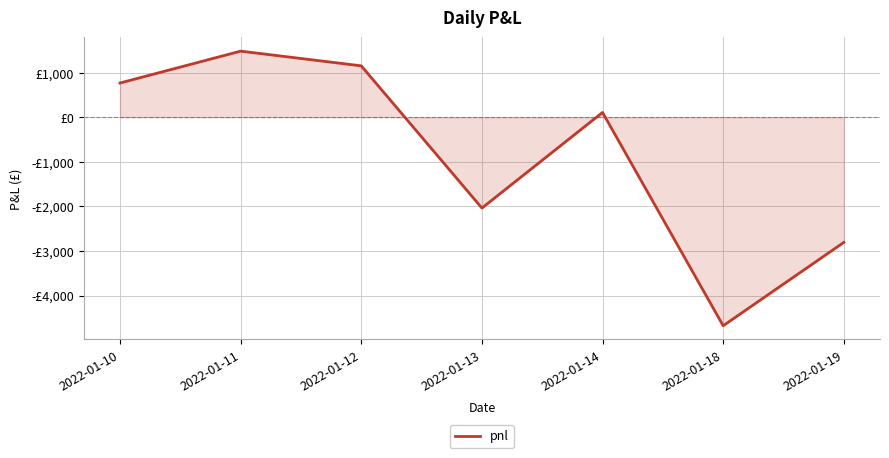

What is the difference between the values at 2022-01-12 and 2022-01-13?

3190